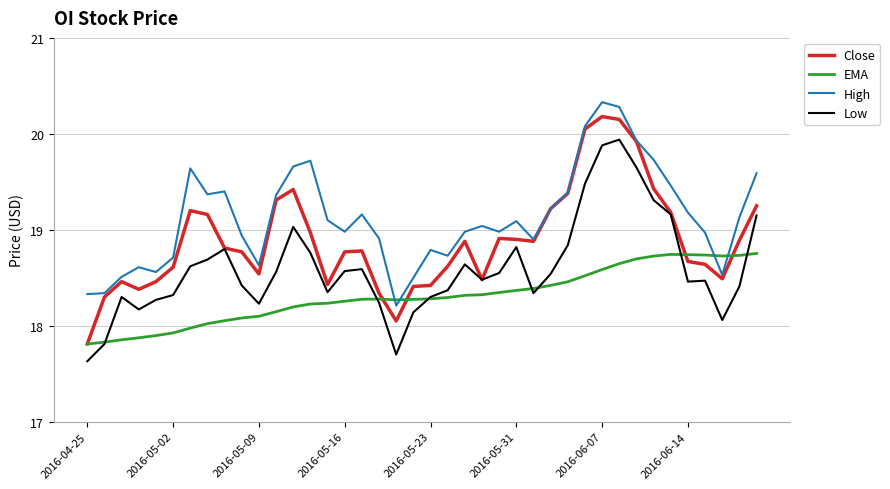

What is the minimum value shown in the chart?

17.6